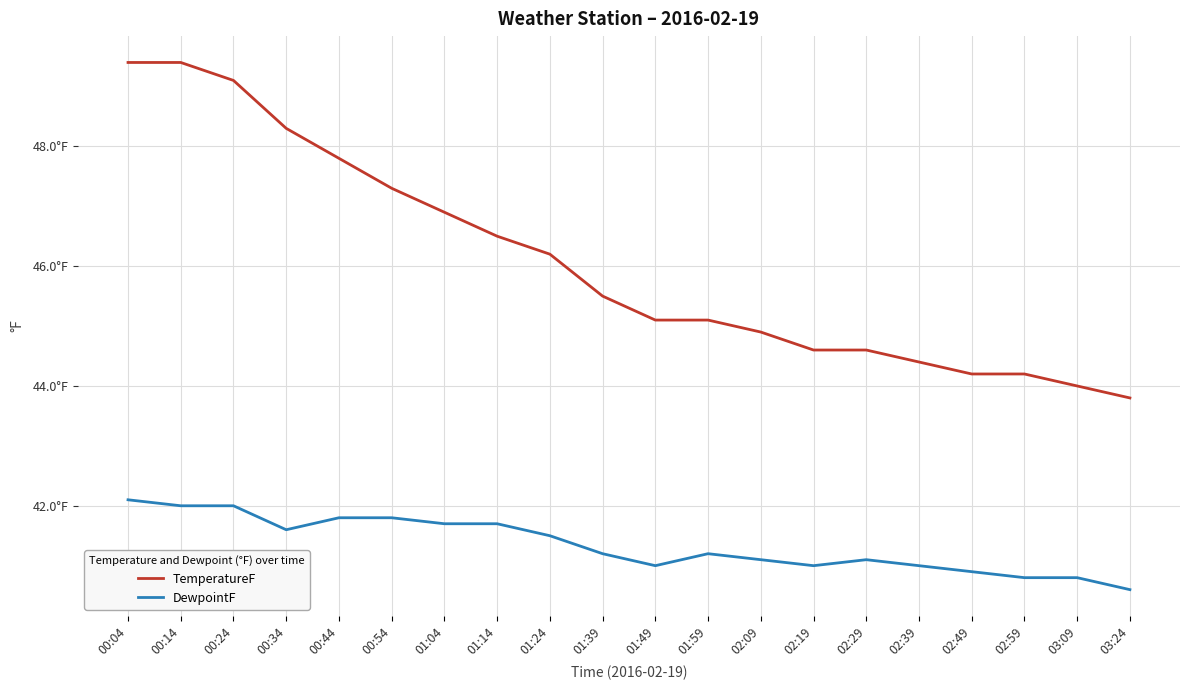

List the labels in order of TemperatureF value, smallest first.

03:24, 03:09, 02:49, 02:59, 02:39, 02:19, 02:29, 02:09, 01:49, 01:59, 01:39, 01:24, 01:14, 01:04, 00:54, 00:44, 00:34, 00:24, 00:04, 00:14